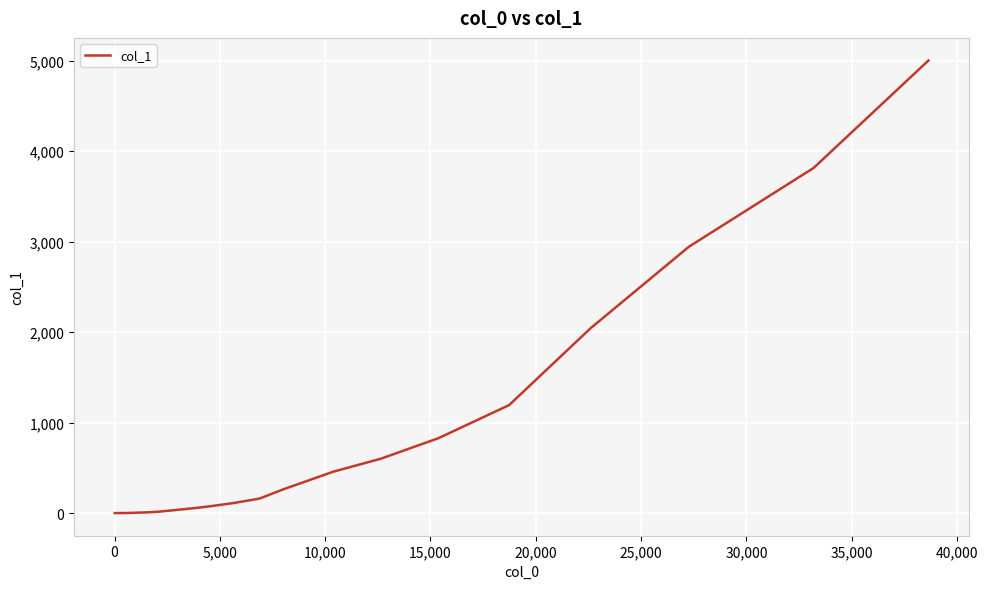

Does the chart display data point markers on the line(s)?

No